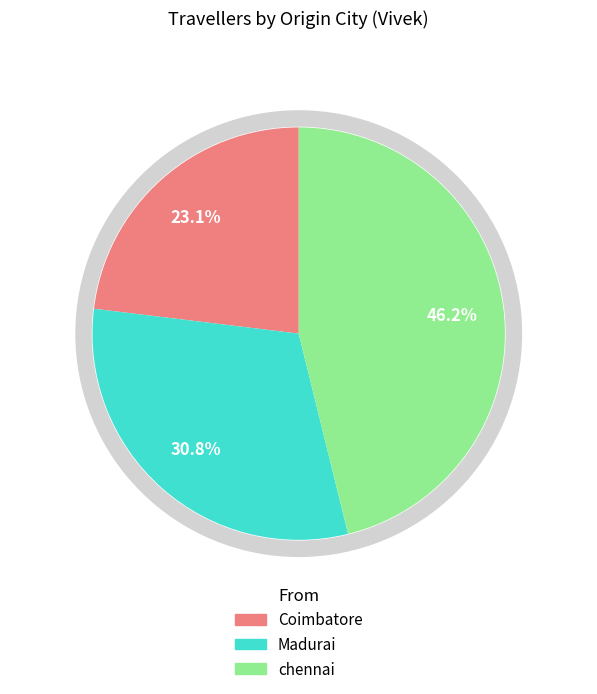

To the nearest percent, what portion does chennai represent?

46%